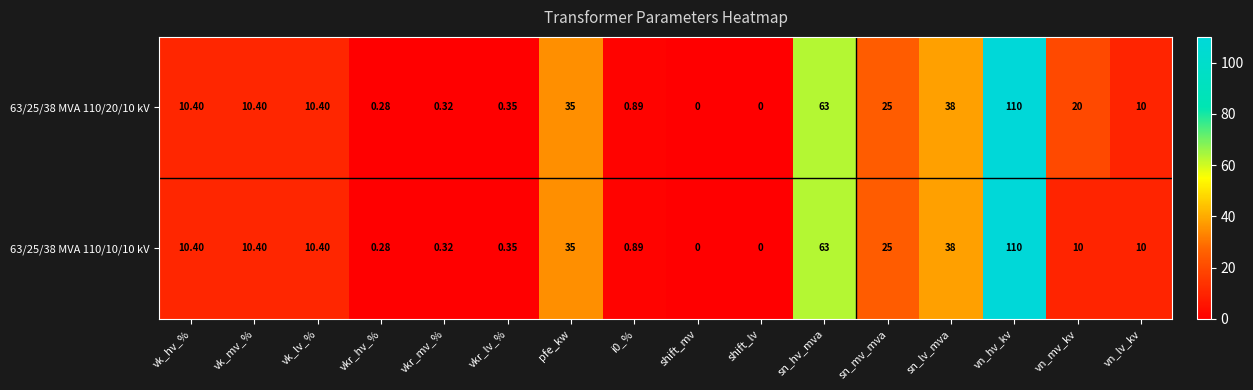

Which category has the highest value across all series?

vn_hv_kv